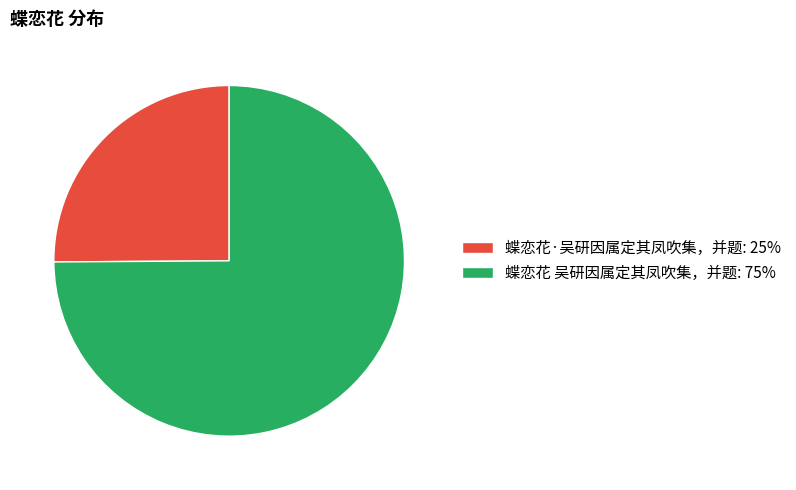

Count the number of slices in the pie.

2